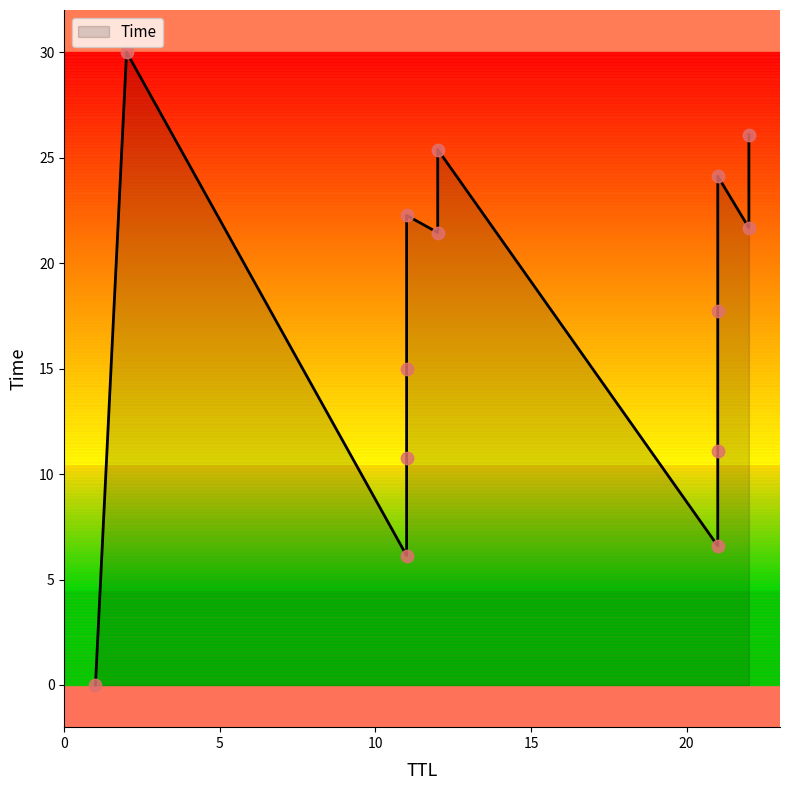

Which has a higher value, 11 or 12?

12